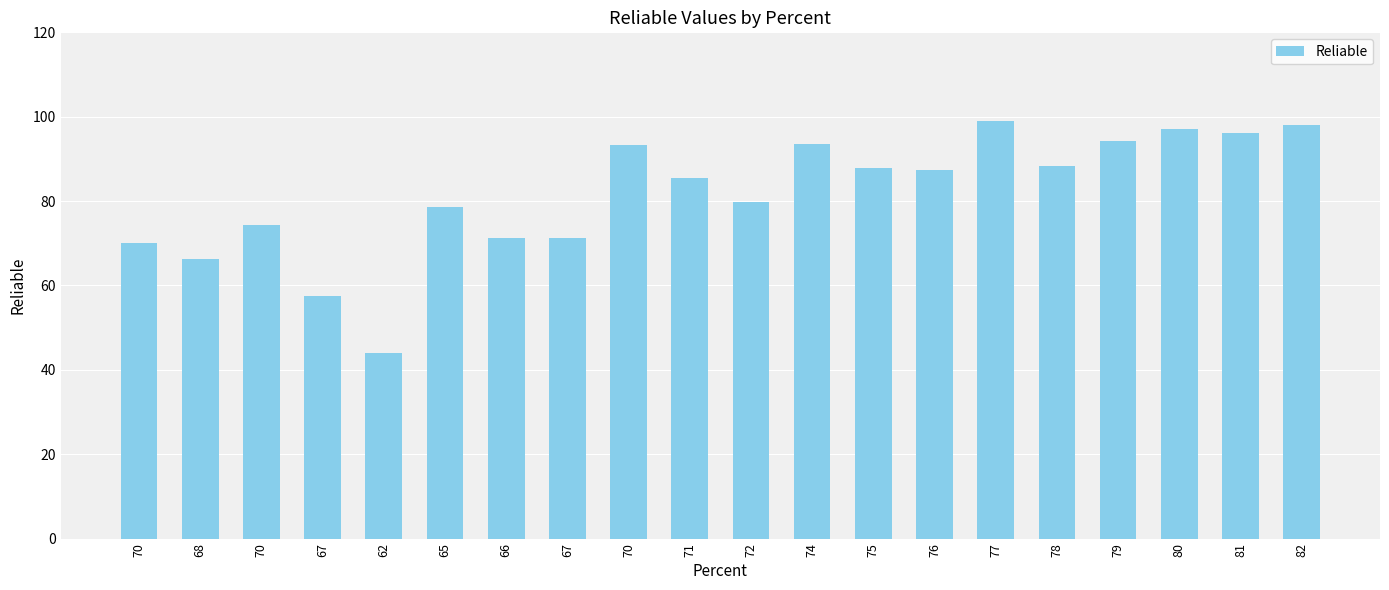

Reading right to left, what are all the values shown in this chart?

82=98.0	81=96.1	80=97.2	79=94.4	78=88.2	77=98.9	76=87.5	75=87.8	74=93.5	72=79.9	71=85.4	70=93.2	67=71.3	66=71.2	65=78.5	62=44.1	67=57.6	70=74.3	68=66.3	70=70.2